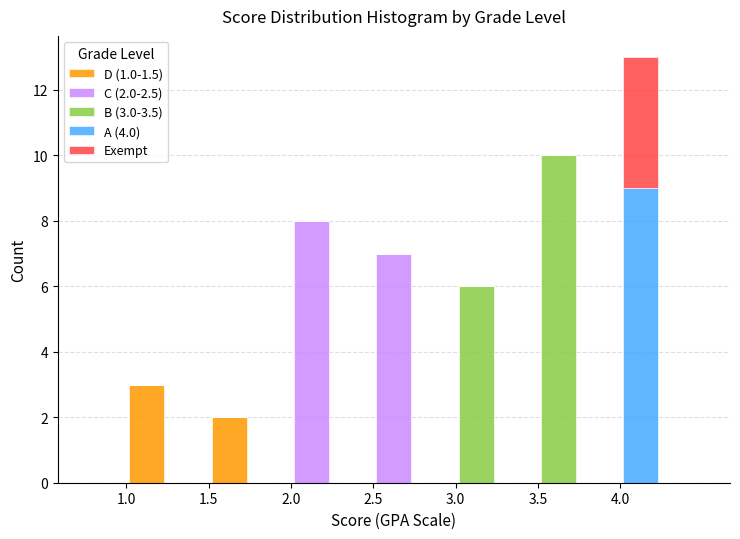

Which range on the x-axis has the tallest stacked bar (by total height)?

4.00 to 4.25